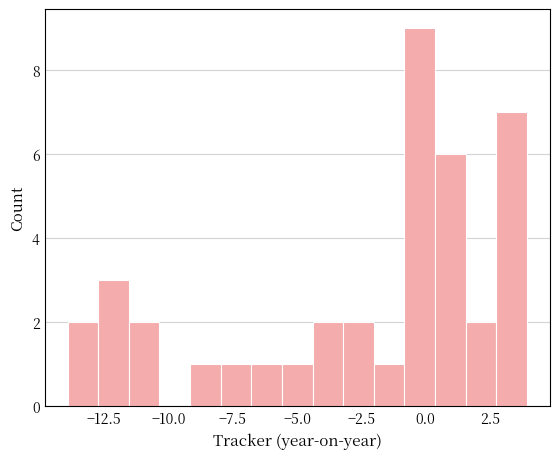

Around what value on the x-axis is the tallest bar? Give the approximate position of its centre, as read against the axis.

0.0